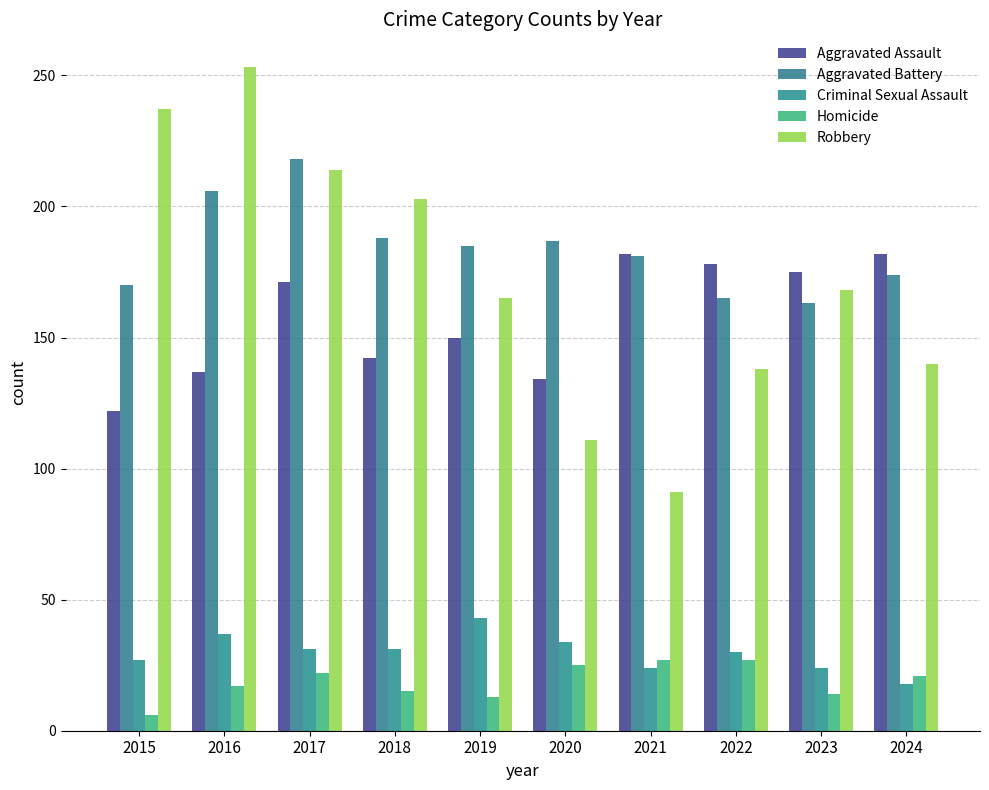

How many series are shown in this chart?

5